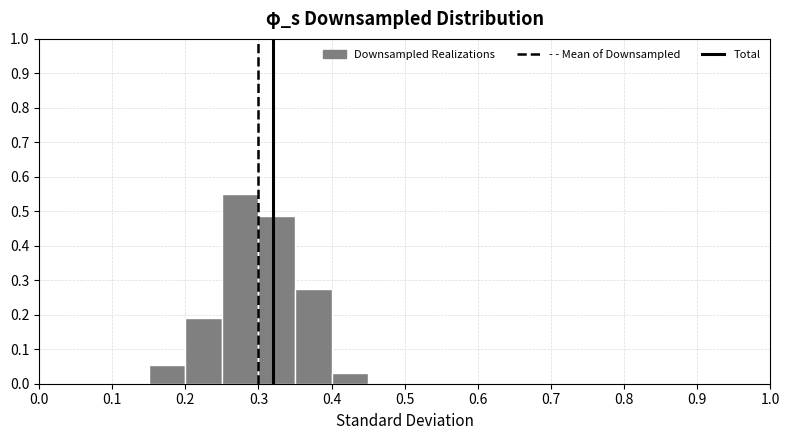

What is the height of the bar covering 0.25 to 0.30 on the x-axis? The values are not printed on the chart, so give them approximately, as read against the axis.

0.55